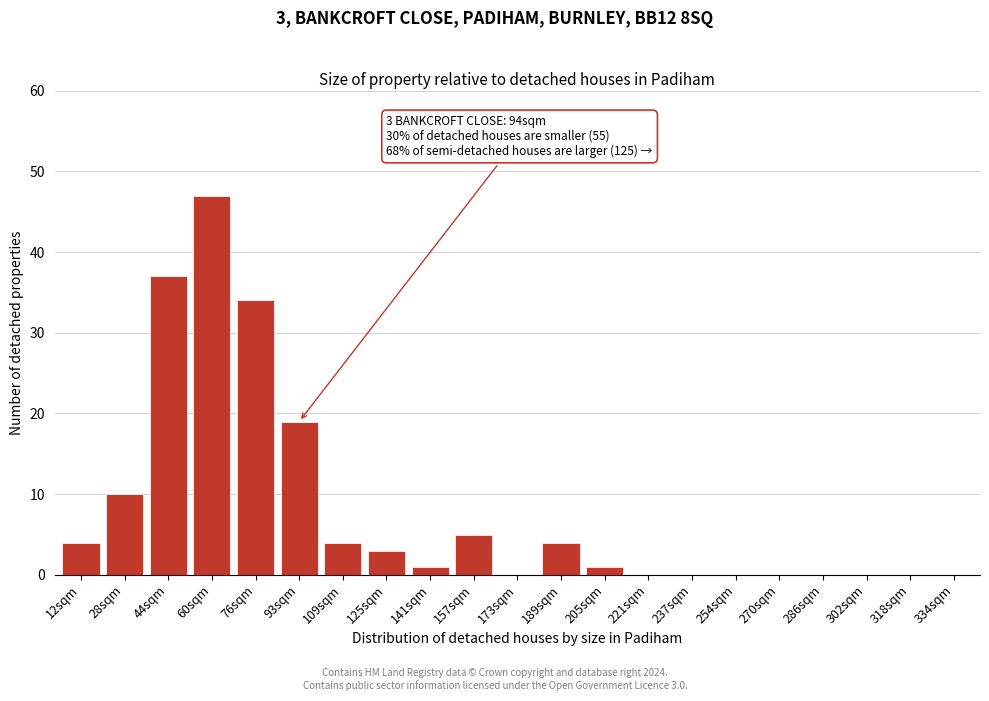

Reading left to right, what are all the values shown in this chart?

12sqm=4	28sqm=10	44sqm=37	60sqm=47	76sqm=34	93sqm=19	109sqm=4	125sqm=3	141sqm=1	157sqm=5	173sqm=0	189sqm=4	205sqm=1	221sqm=0	237sqm=0	254sqm=0	270sqm=0	286sqm=0	302sqm=0	318sqm=0	334sqm=0